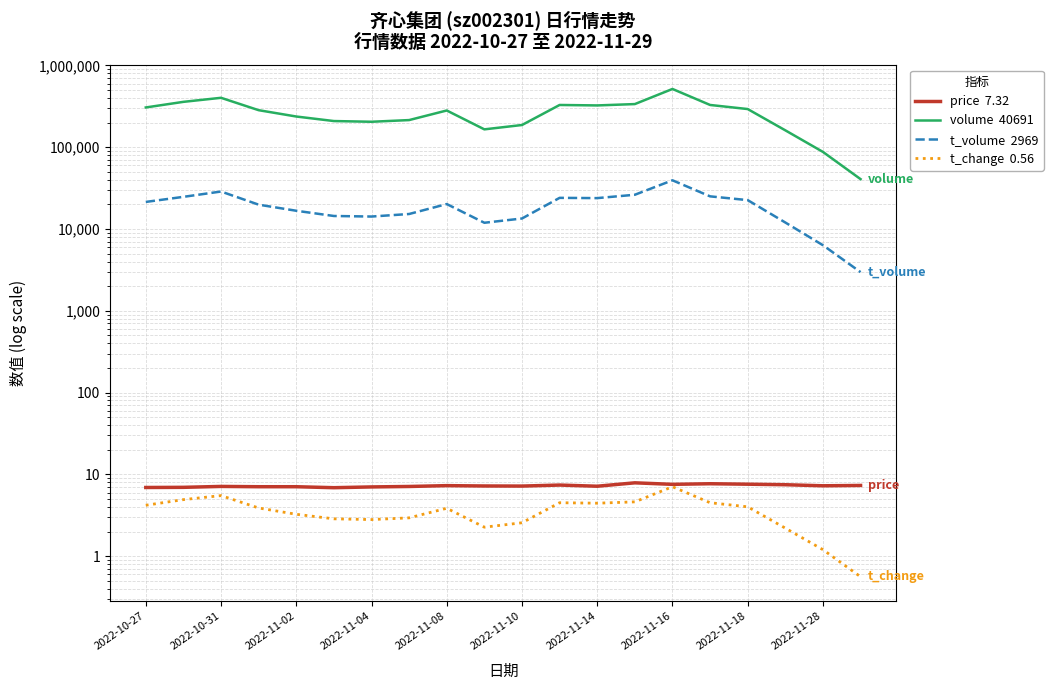

What is the difference between the price  7.32 values at 16 and 2022-11-04?

0.5